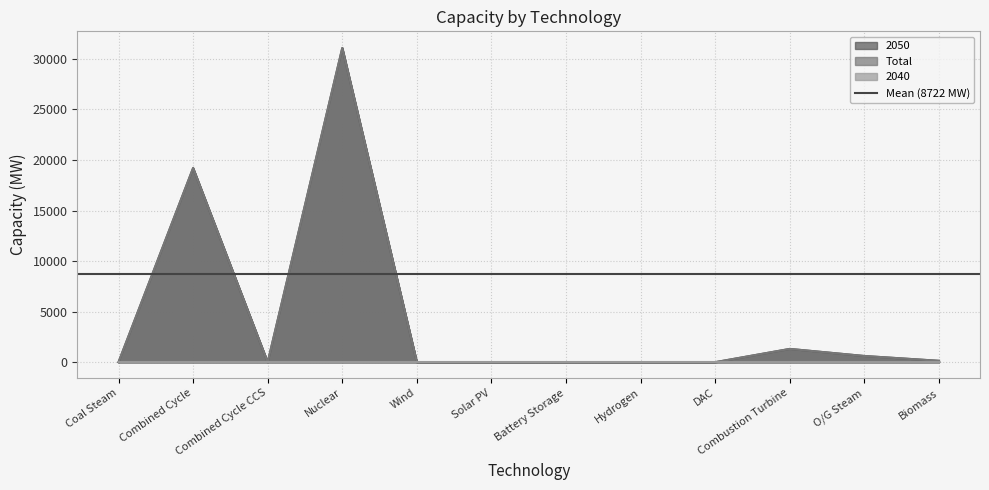

True or false: 2050 and Total intersect in this chart.

False